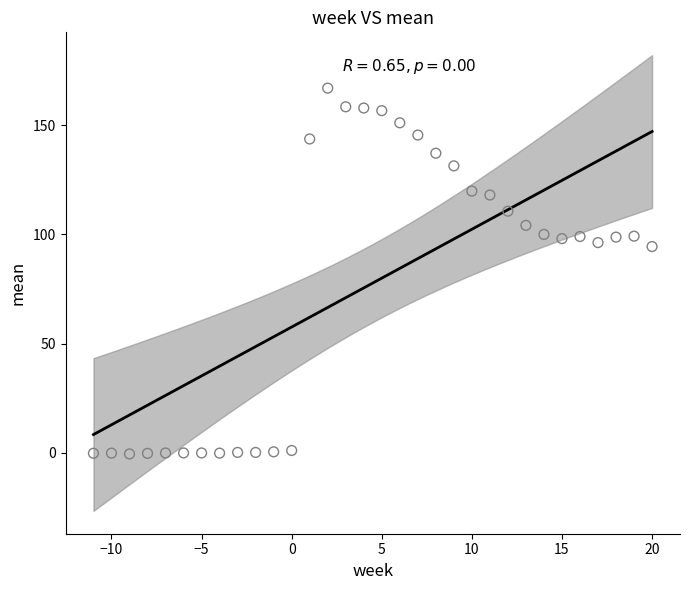

What is the range of Y values (max minus min)?

167.5